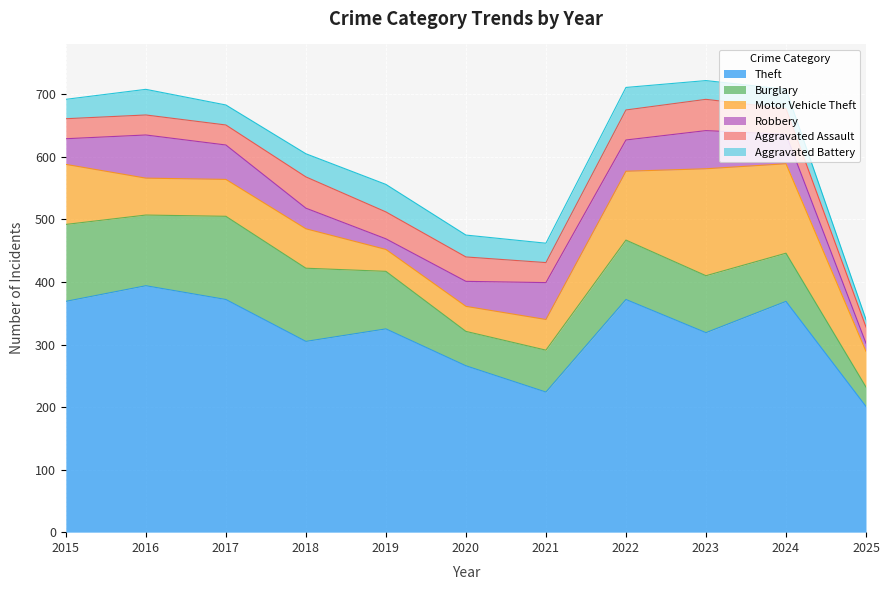

What is the difference between the Motor Vehicle Theft values at 2022 and 2023?

61